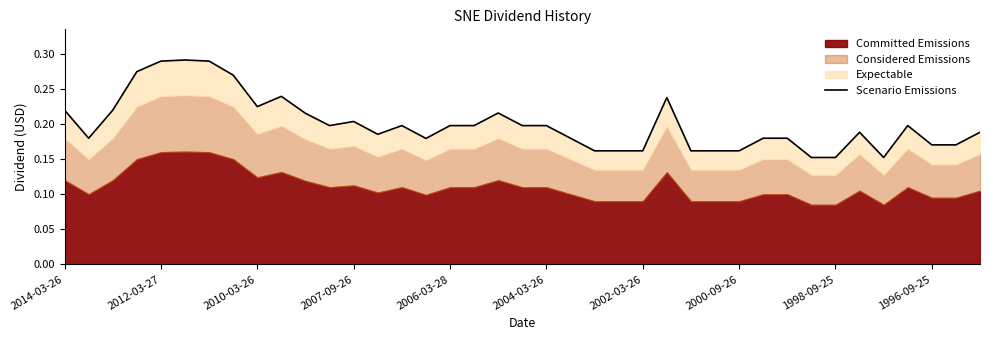

What is the difference between the second highest and second lowest values?

0.1